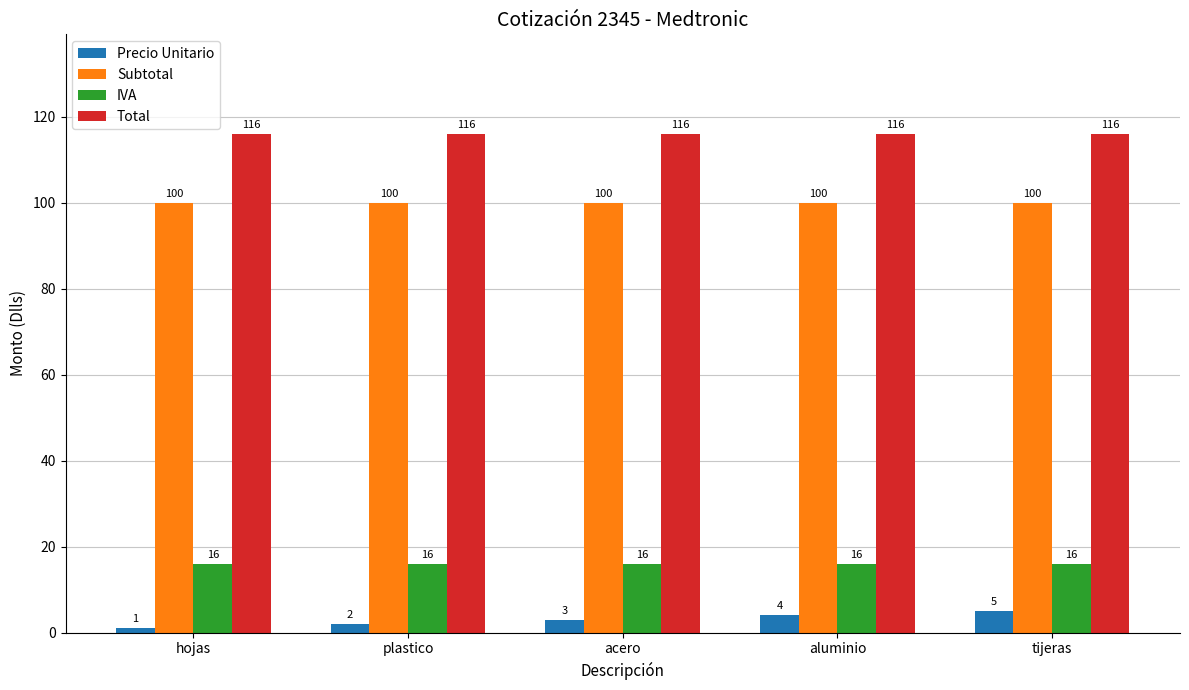

Reading left to right, transcribe all the data shown in this chart.

Precio Unitario: hojas=1	plastico=2	acero=3	aluminio=4	tijeras=5
Subtotal: hojas=100	plastico=100	acero=100	aluminio=100	tijeras=100
IVA: hojas=16	plastico=16	acero=16	aluminio=16	tijeras=16
Total: hojas=116	plastico=116	acero=116	aluminio=116	tijeras=116